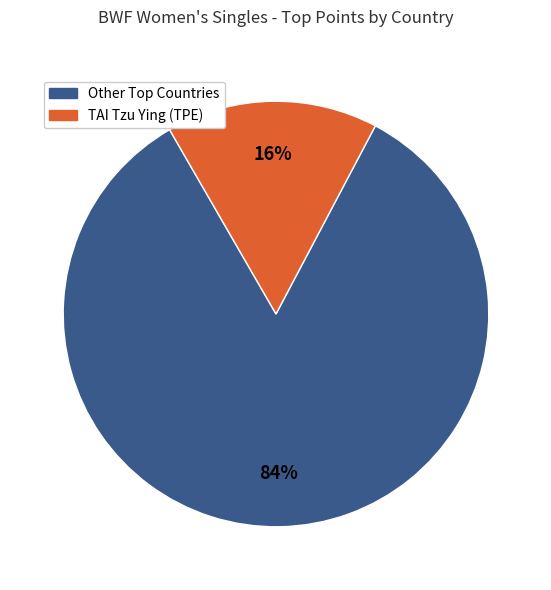

Does any single category account for the majority?

Yes